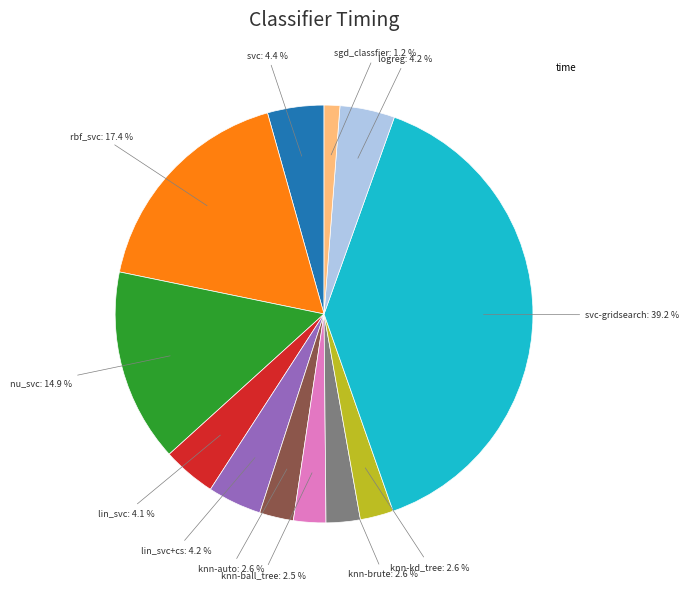

Is there any slice that represents more than half of the pie?

No